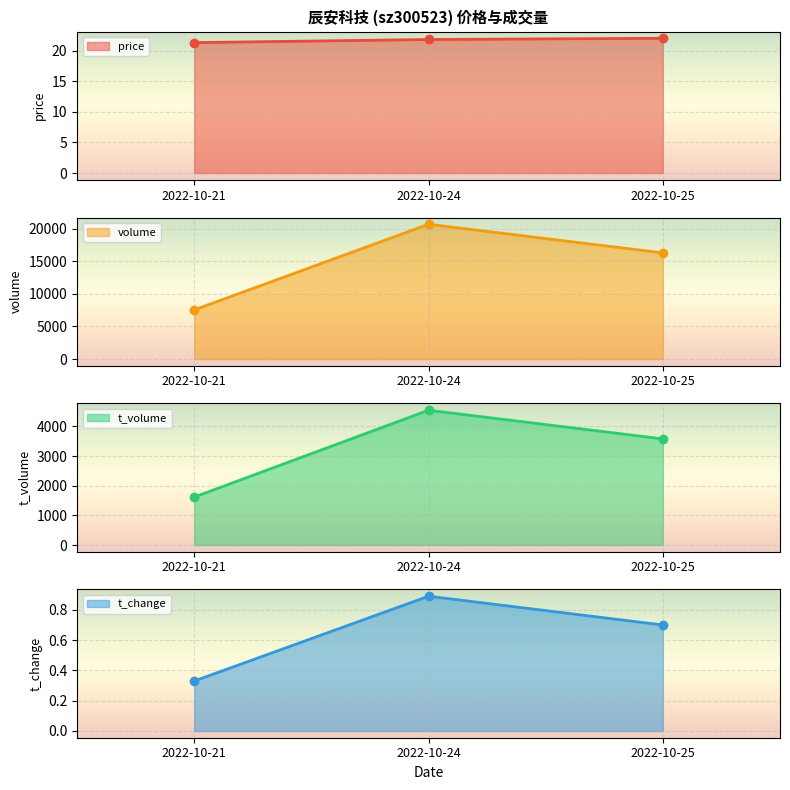

The t_volume series shows 1616.0 at 2022-10-21. True or false?

True